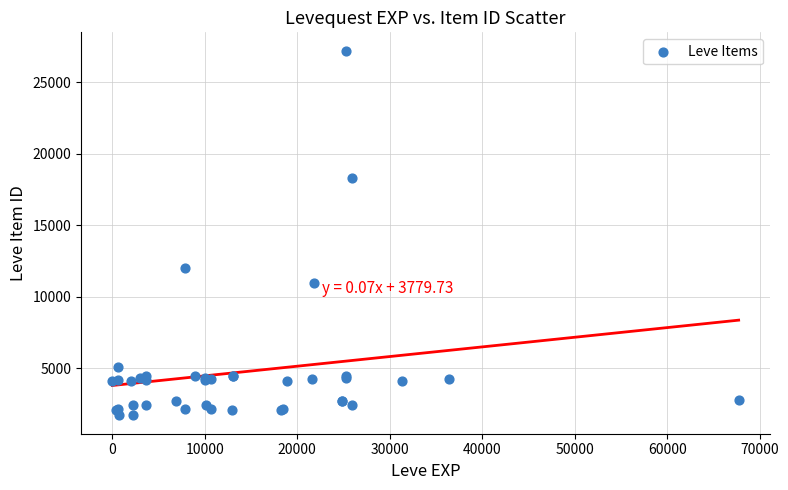

What Y value in the scatter plot is closest to 14448?

12018